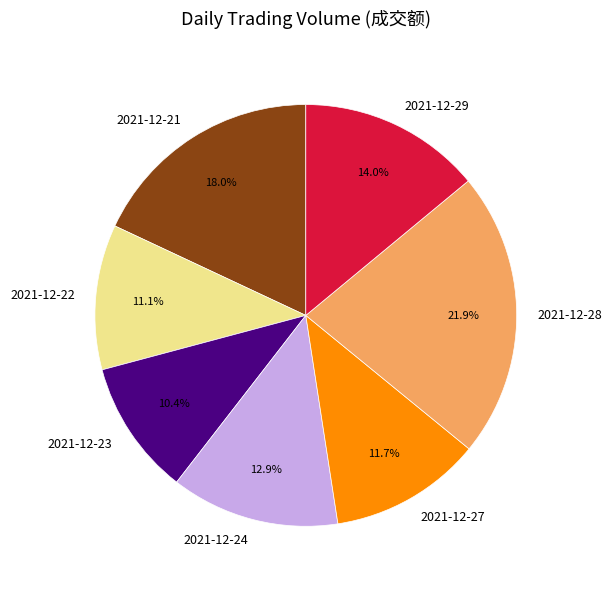

To the nearest percent, what is the average slice percentage?

14%